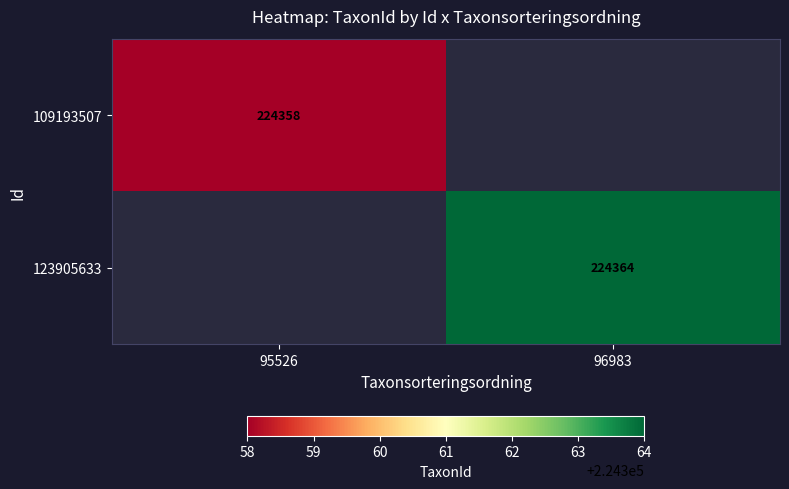

The value of 109193507 at 95526 is 224358. True or false?

True